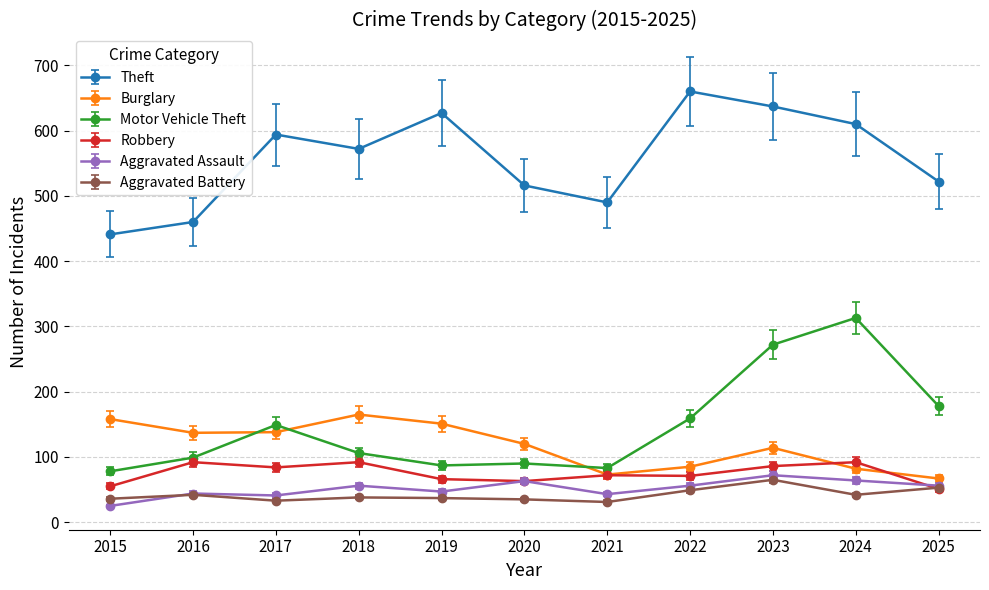

What value does the Theft series have at 2021?

490